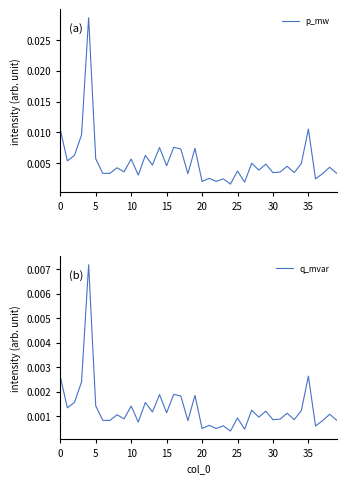

True or false: p_mw has more than 1 points higher than both neighbors.

True